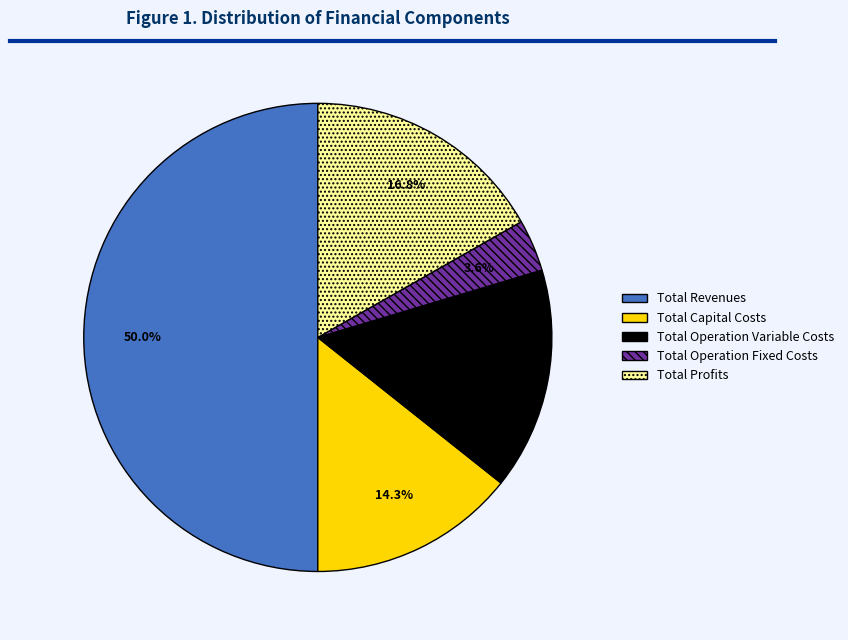

Is it true that Total Operation Fixed Costs is 4% of the pie?

True